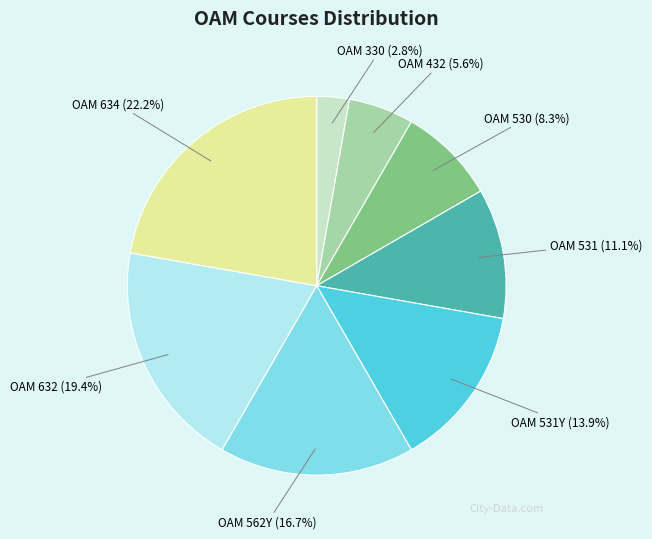

Is there a majority slice in this chart?

No